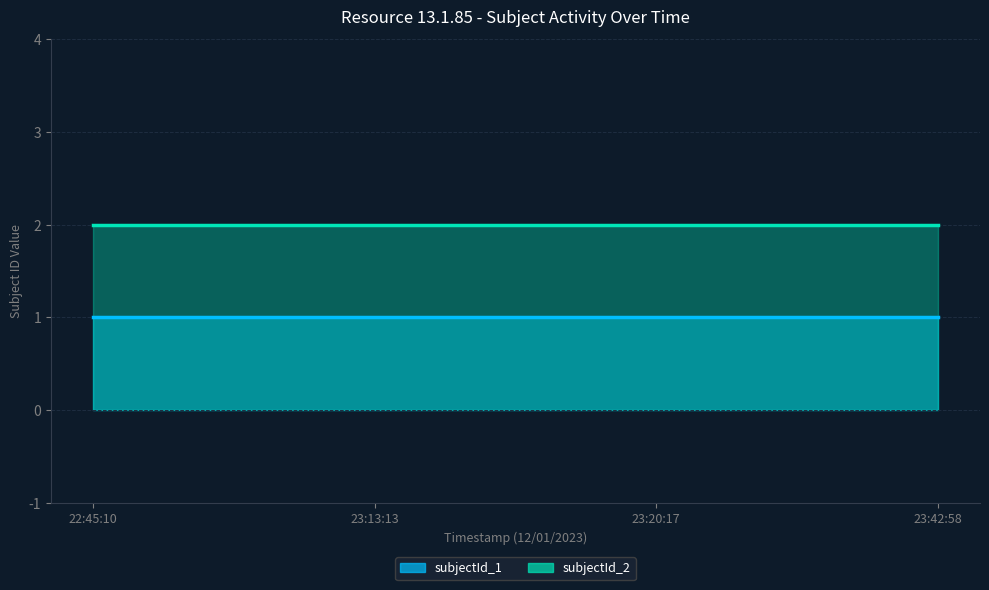

Which series changed the most between 22:45:10 and 23:13:13?

subjectId_1